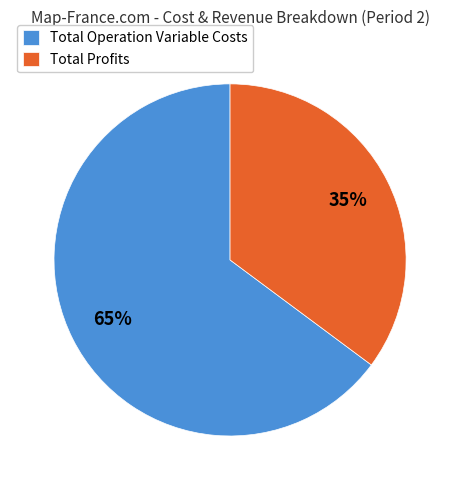

The Total Profits slice represents 5% of the pie. True or false?

False